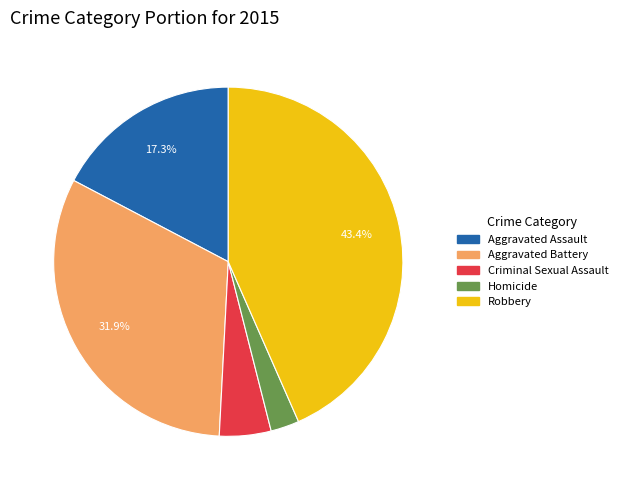

Count the number of slices in the pie.

5